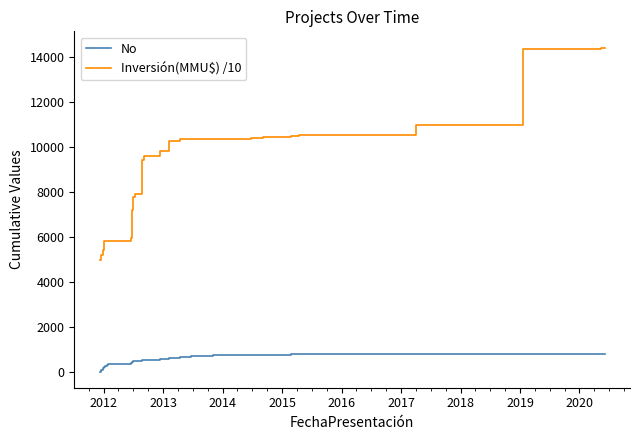

True or false: Inversión(MMU$) /10 and No intersect in this chart.

False